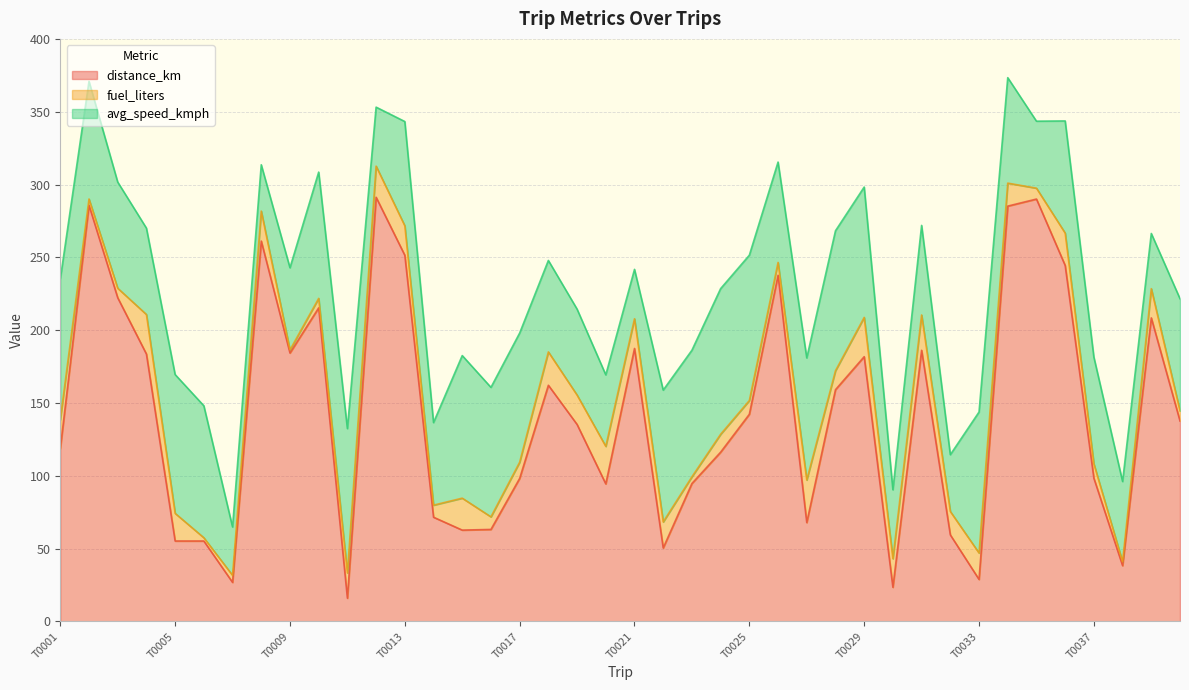

How many values in the fuel_liters series are below 17?

20